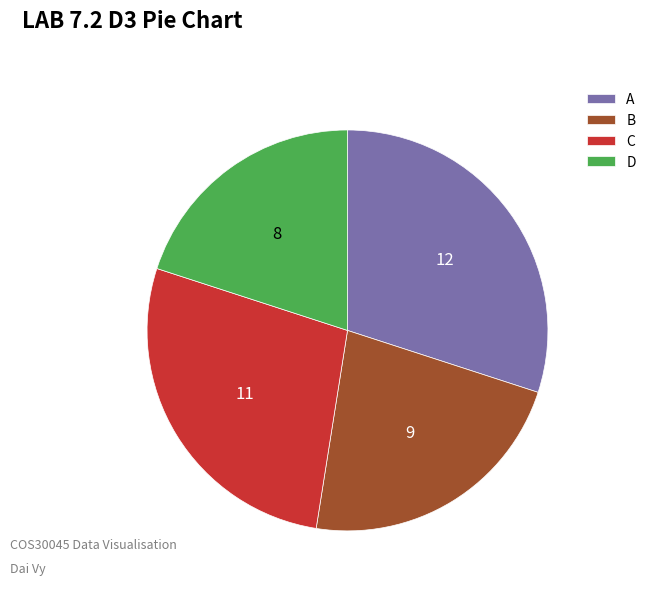

Which slice is the largest?

A